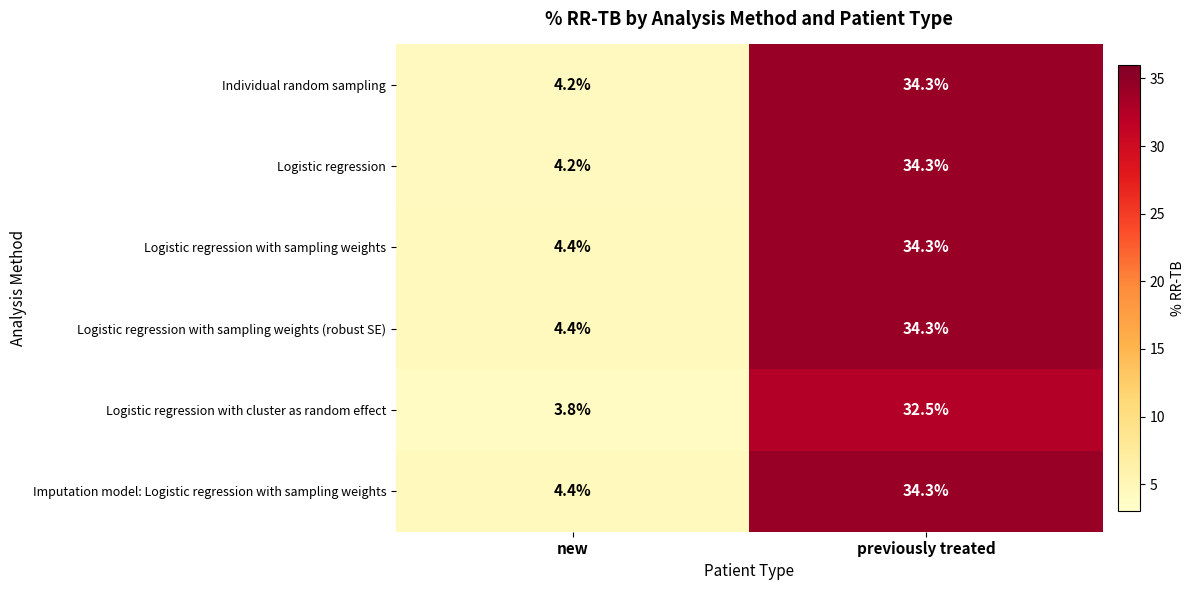

Rank the categories by Logistic regression with sampling weights (robust SE) value from highest to lowest.

previously treated, new